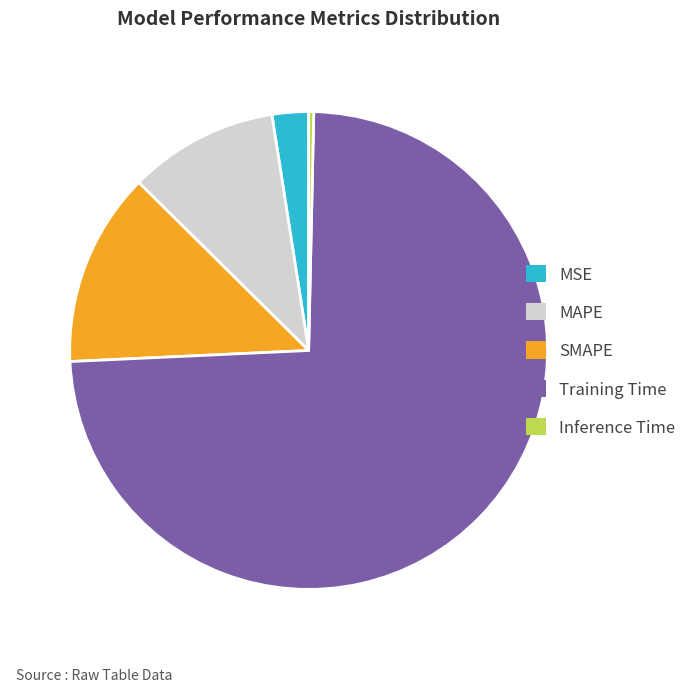

Does any single category account for the majority?

Yes